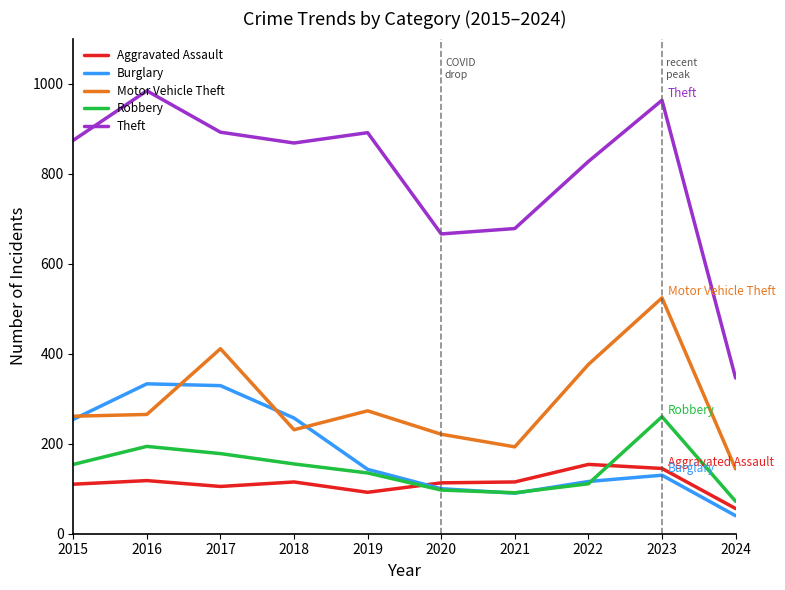

Rank the series by their maximum value, from lowest to highest.

Aggravated Assault, Robbery, Burglary, Motor Vehicle Theft, Theft